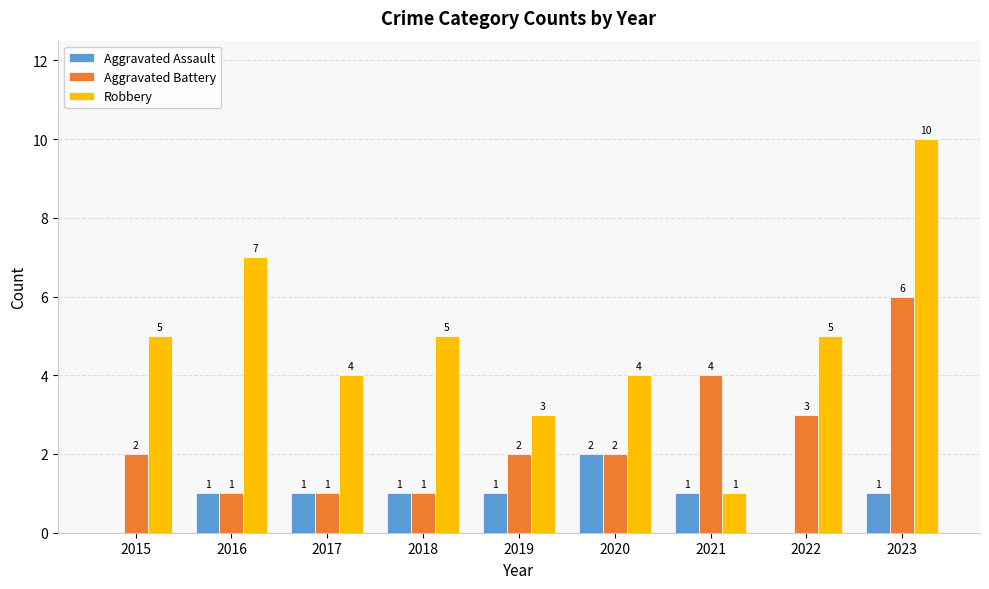

Which series changed the most between 2017 and 2023?

Robbery